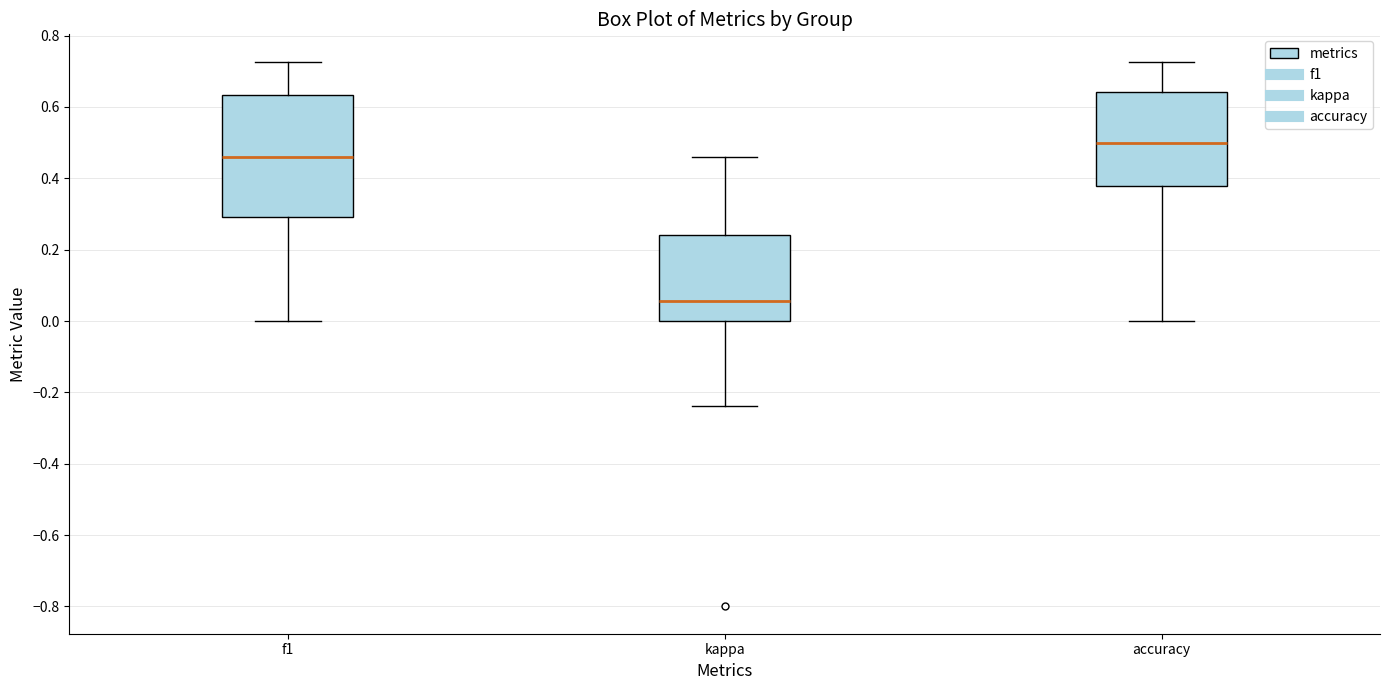

Which box has the lowest median line?

kappa